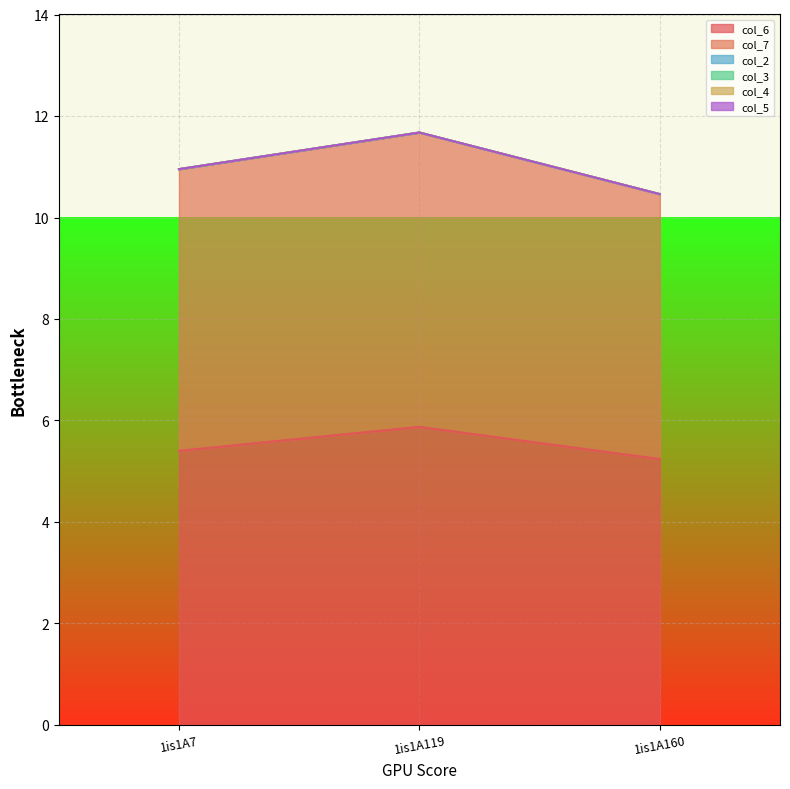

The col_7 series shows 5.6 at 1is1A7. True or false?

True